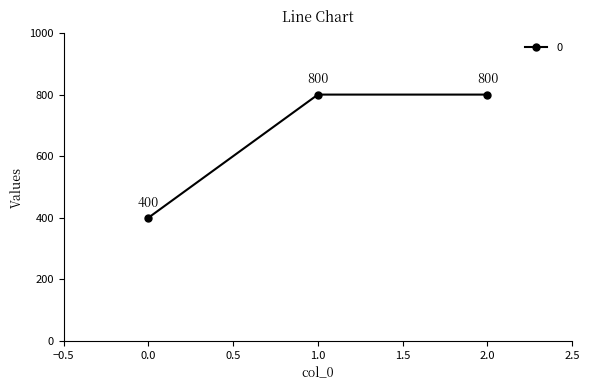

Approximately how many times larger is the value at 1.0 compared to 2.0?

1.0